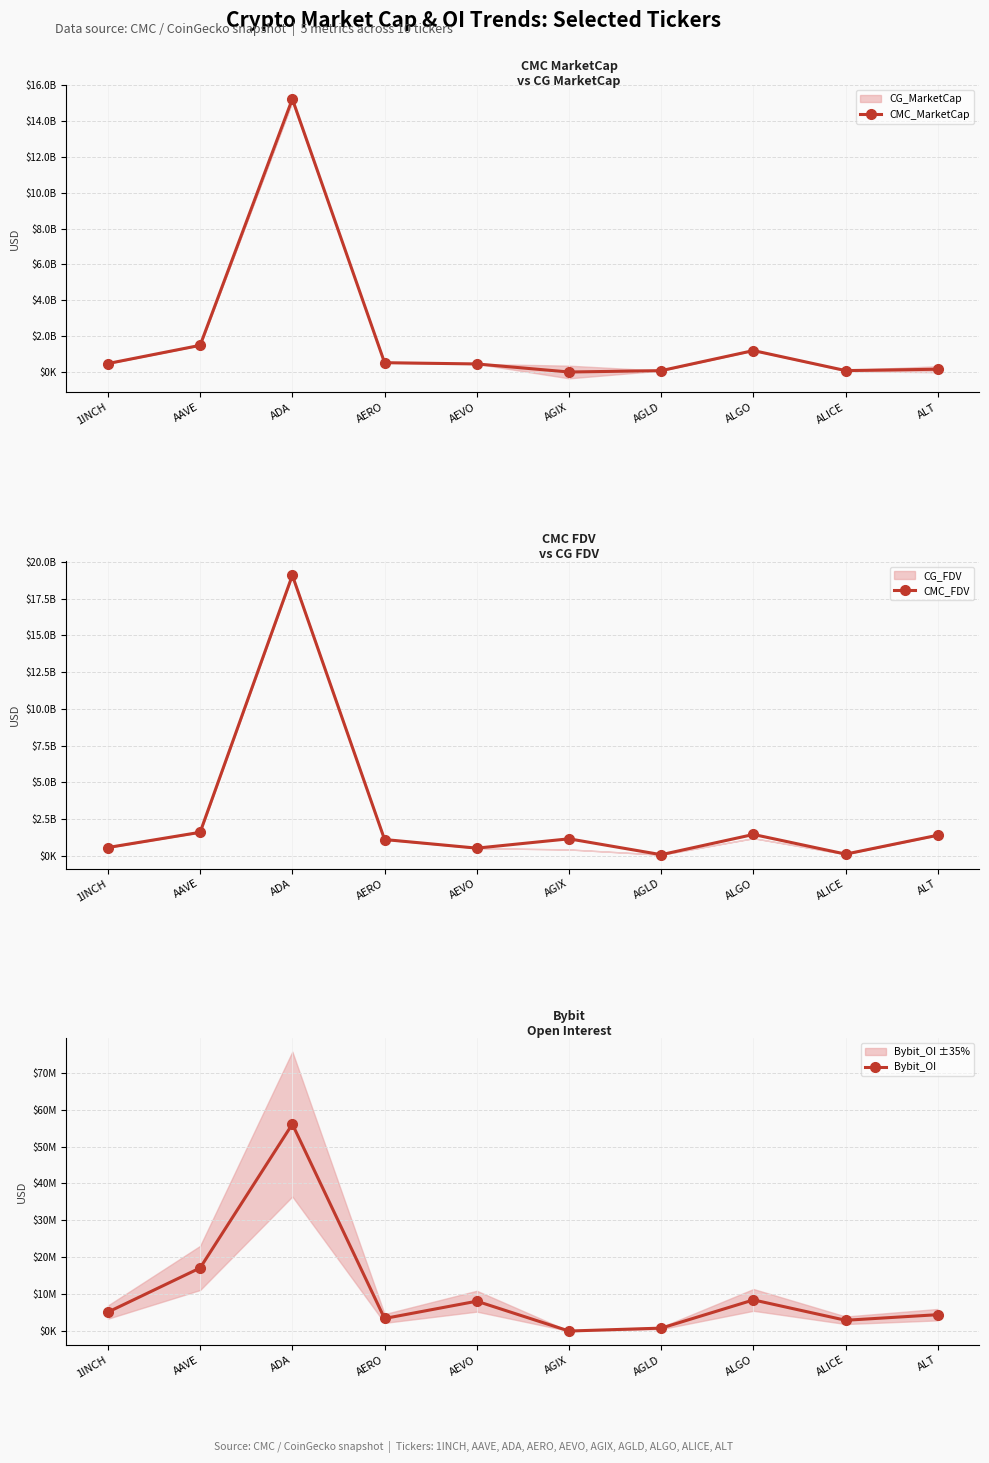

Rank the series at AERO from highest to lowest value.

CMC_FDV, CMC_MarketCap, Bybit_OI